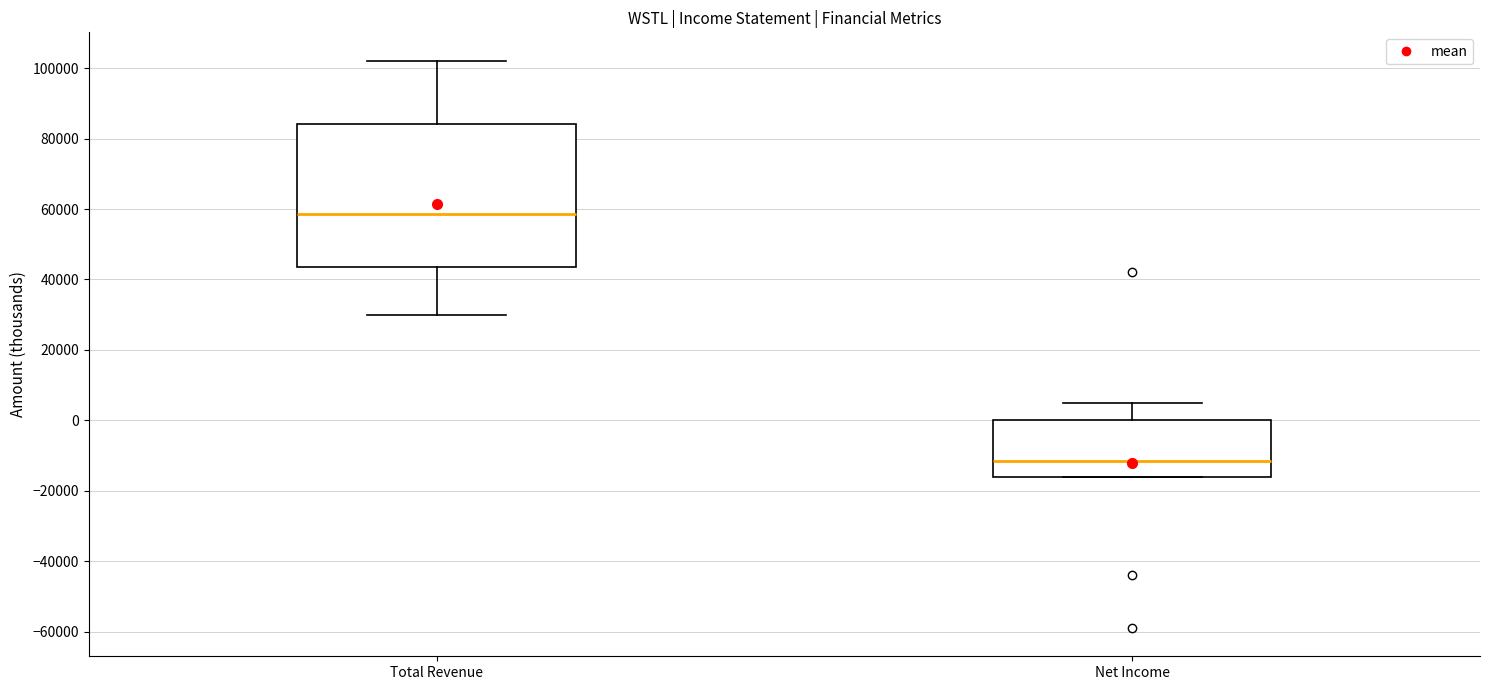

Reading left to right, transcribe this box plot: for each box, give where its median line is, the range the box spans, and where its two whiskers end, as read against the y-axis. The values are not printed on the chart, so give them approximately, as read against the axis.

Total Revenue: median 58000, box 44000 to 84000, whiskers 30000 to 102000
Net Income: median -12000, box -16000 to 0, whiskers -16000 to 4000